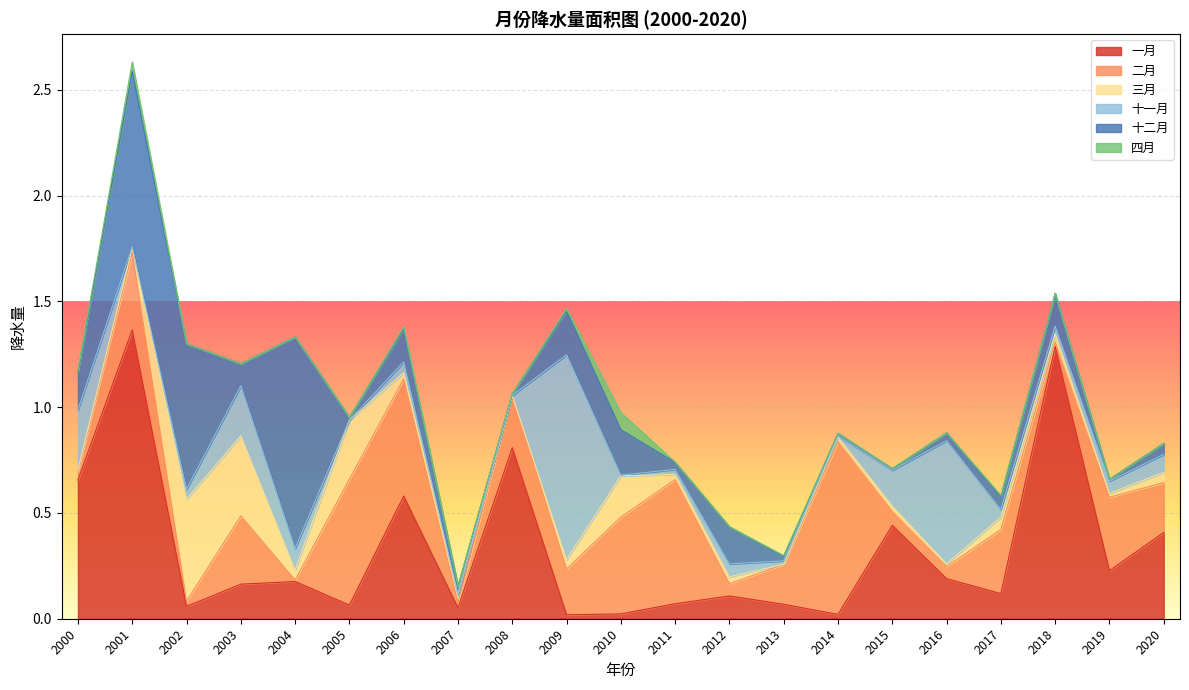

At which label is 十二月 closest to 0?

2015